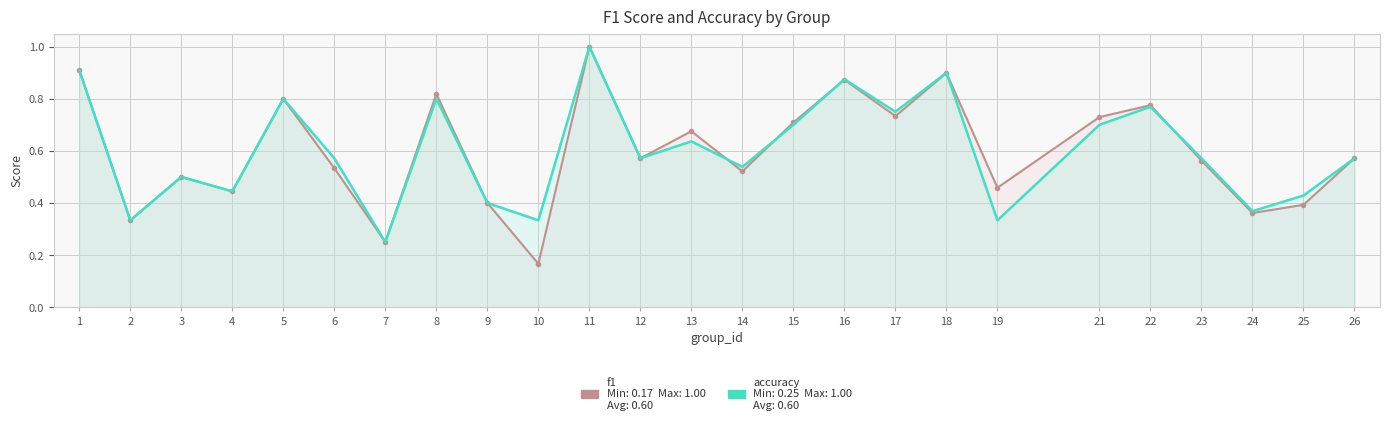

Does the chart have visible grid lines?

Yes